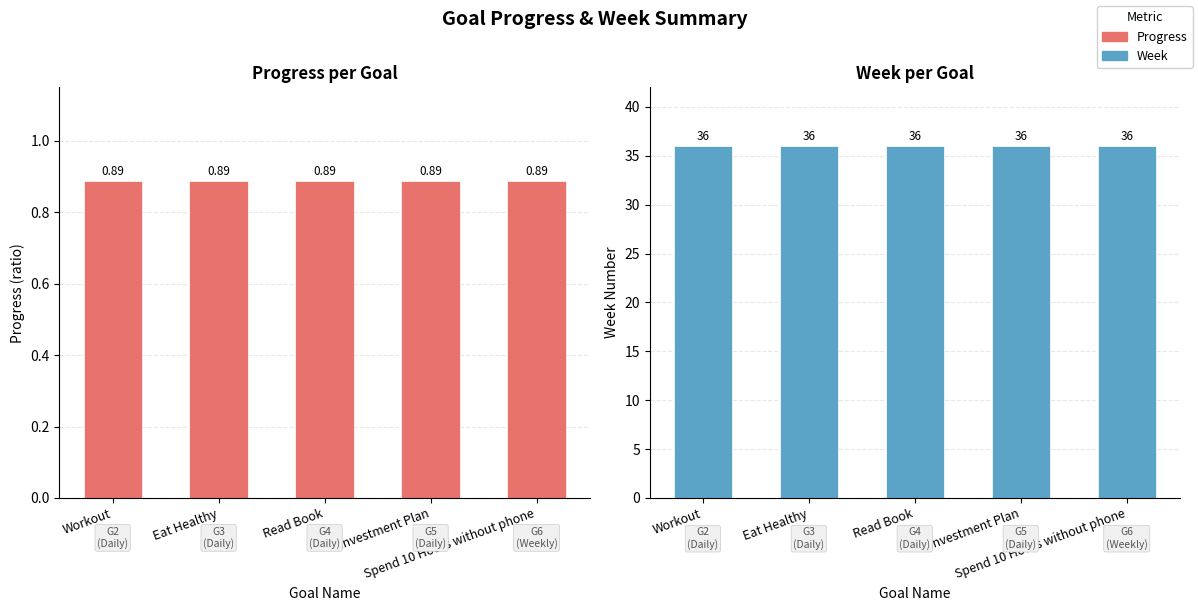

What is the value of the Progress bar at the 3rd from the left?

0.9